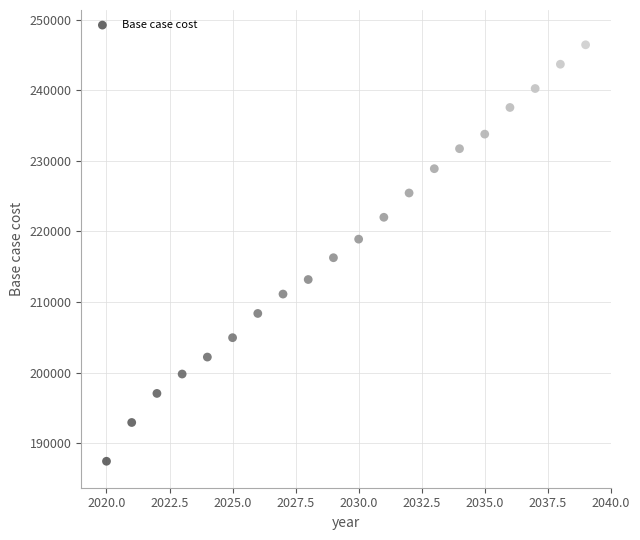

What is the range of Y values (max minus min)?

59003.7